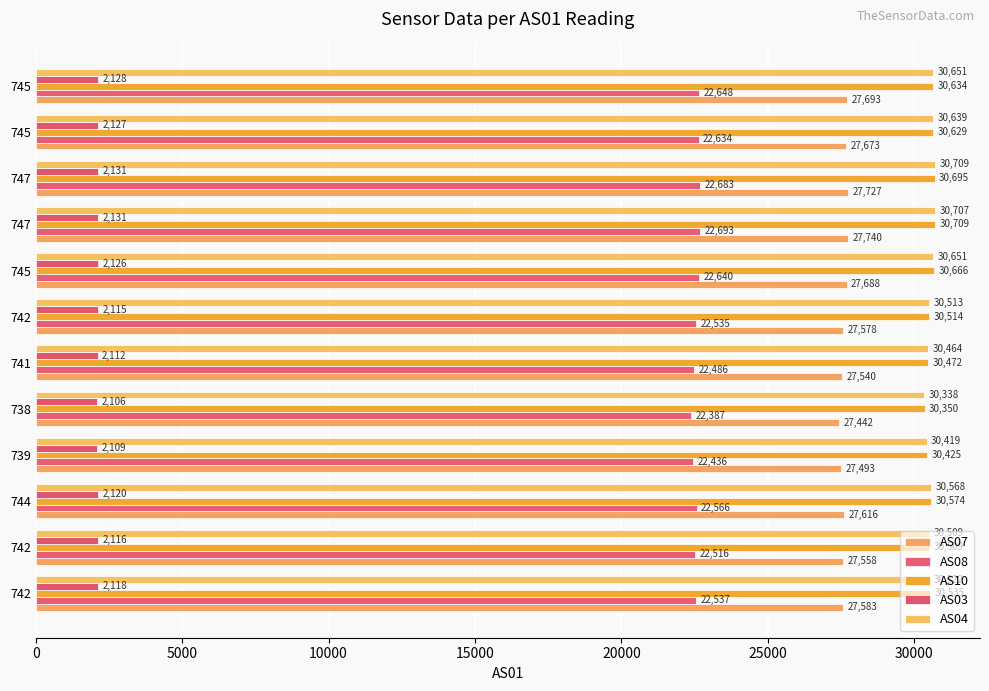

Count the number of categories in the chart.

12